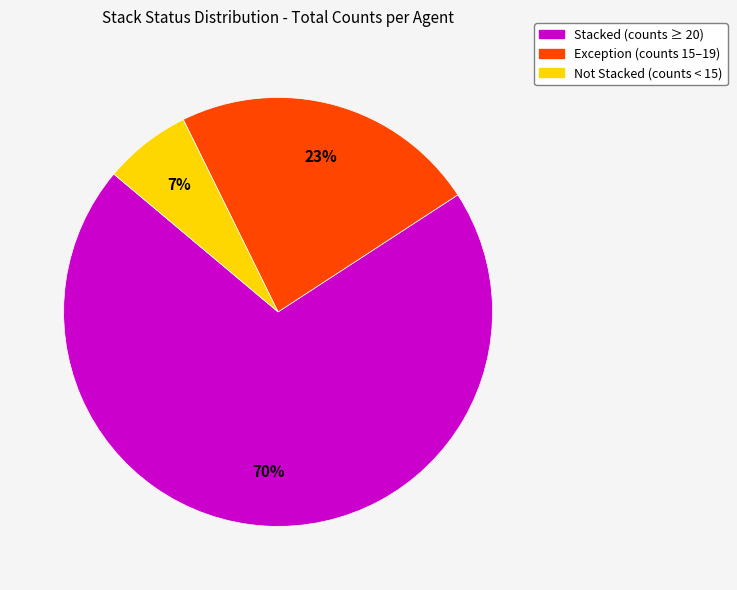

How many segments does this pie chart have?

3